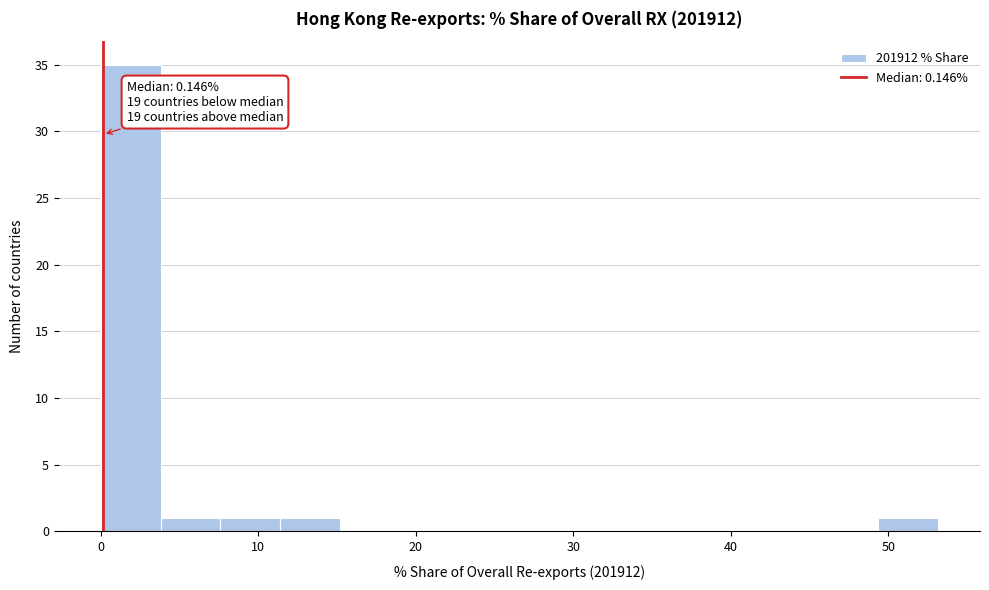

Read against the x-axis, roughly where is the centre of the tallest bar?

2